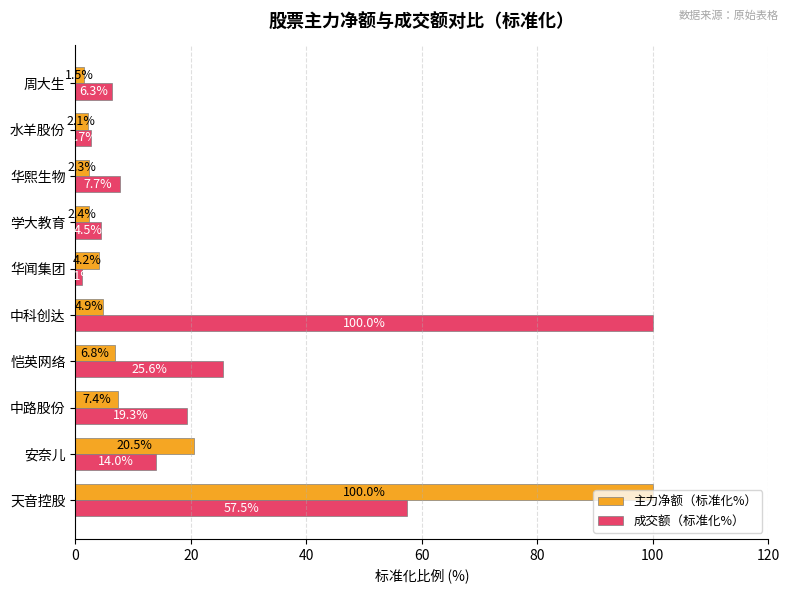

Between 中科创达 and 华熙生物, which series saw the biggest shift?

成交额（标准化%）